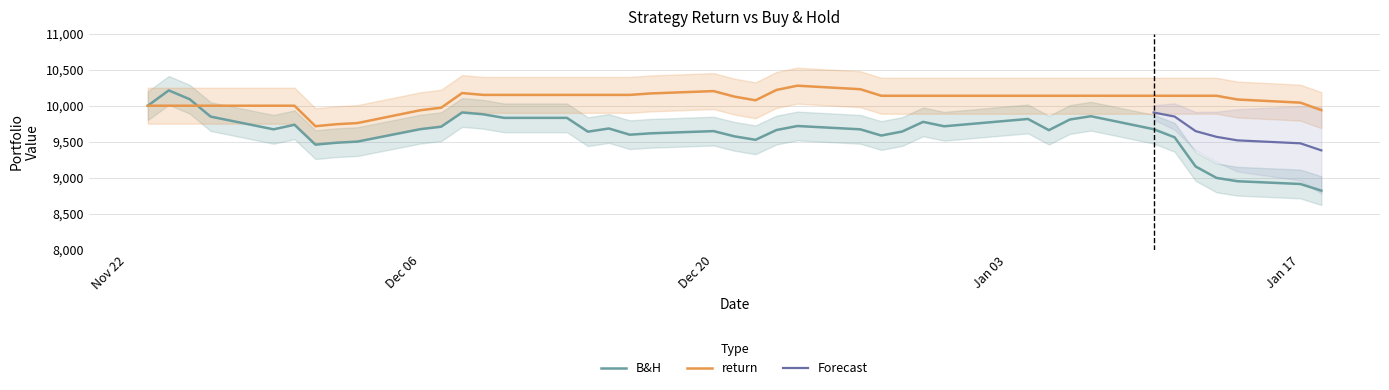

What is the label of the 14th point from the left?

2021-12-10